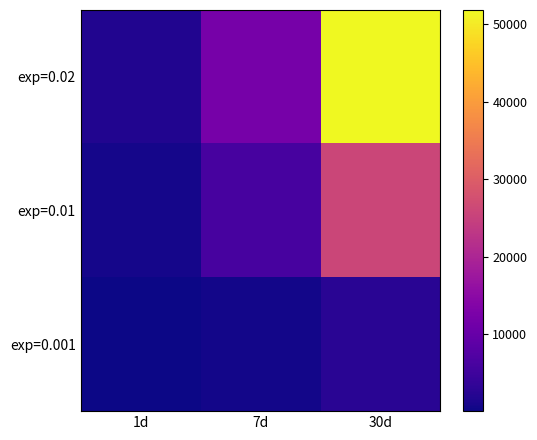

At 30d, list the series in order from smallest to largest.

exp=0.001, exp=0.01, exp=0.02